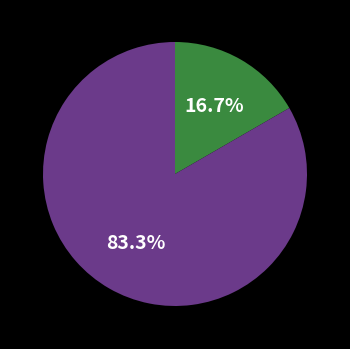

Is there any slice that represents more than half of the pie?

Yes